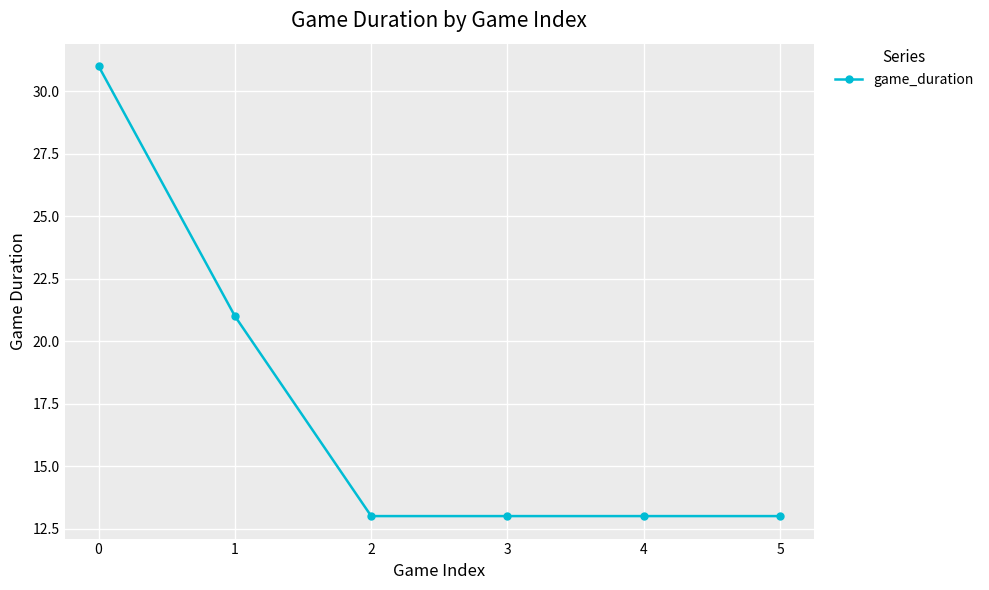

Reading left to right, what are all the values shown in this chart?

0=31	1=21	2=13	3=13	4=13	5=13